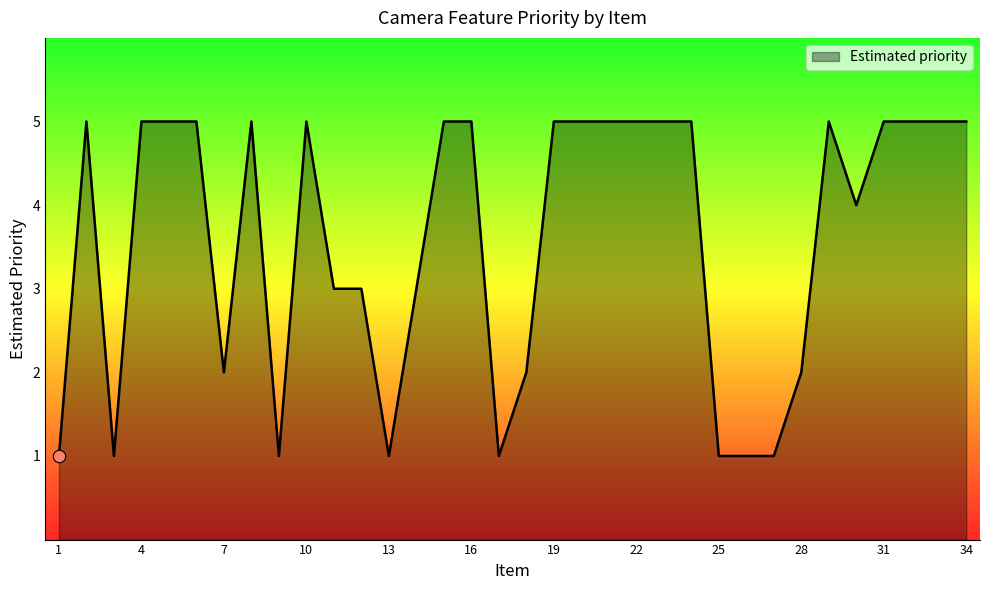

What is the difference between the maximum and minimum values?

4